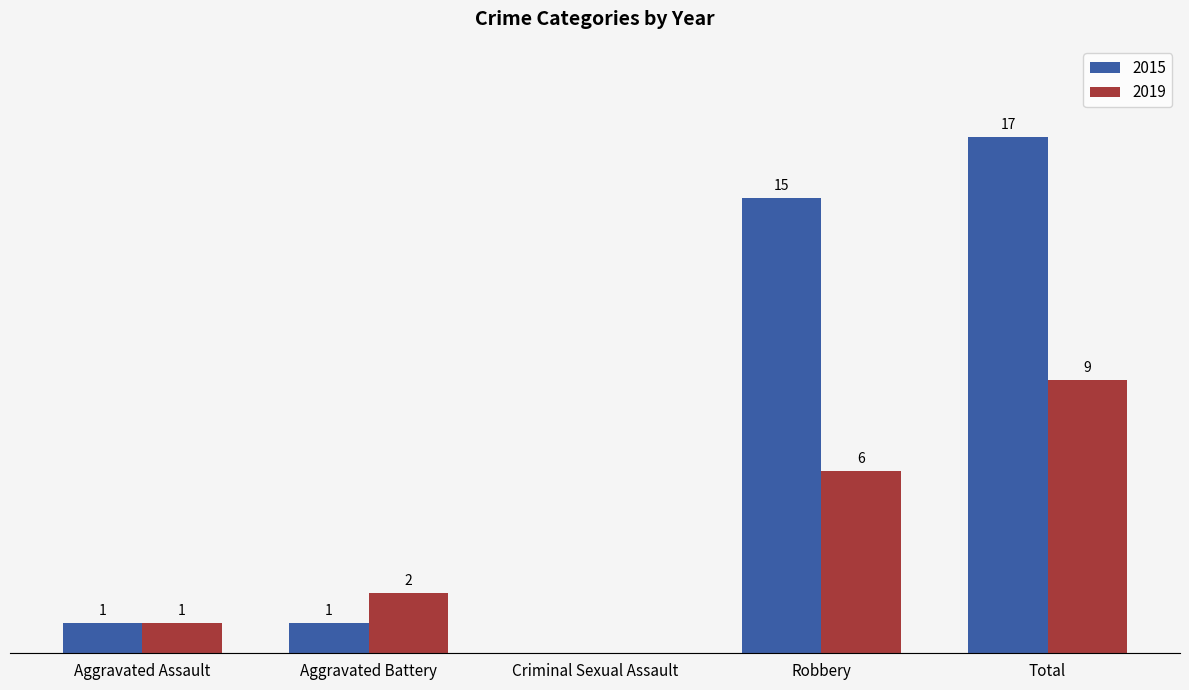

At which category does the chart reach its peak across all series?

Total